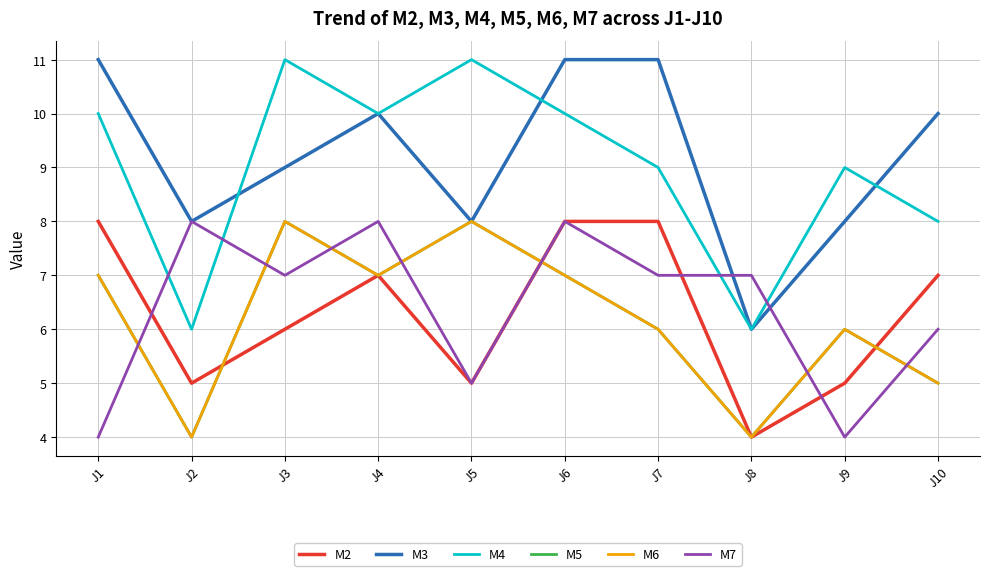

Does the chart display data point markers on the line(s)?

No